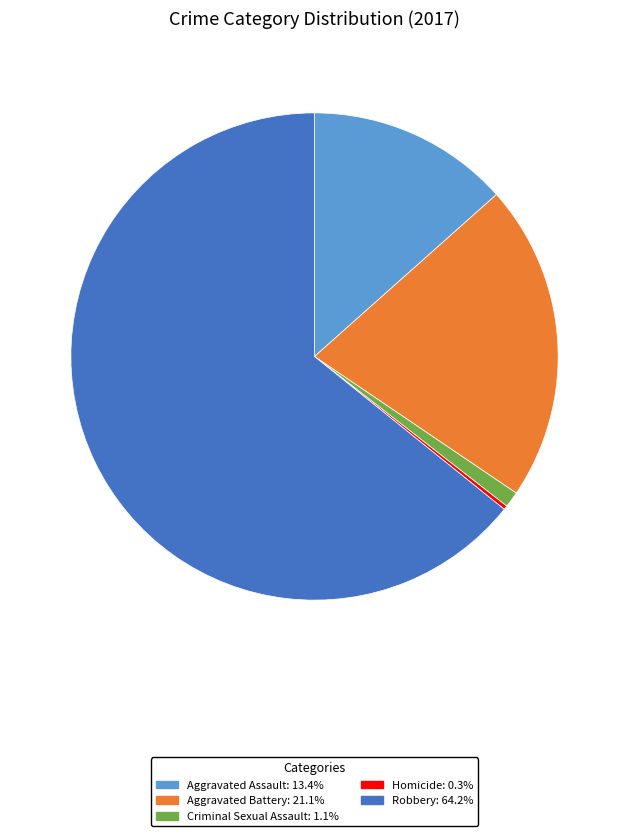

Which slice is the largest?

Robbery